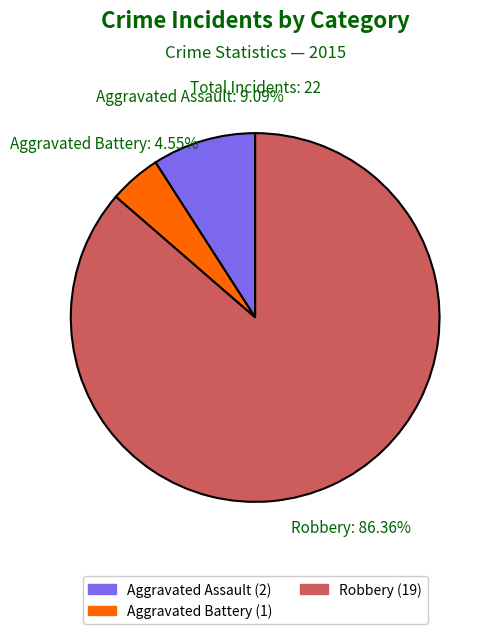

What is the ratio of the value at Robbery (19) to the value at Aggravated Assault (2)?

9.5